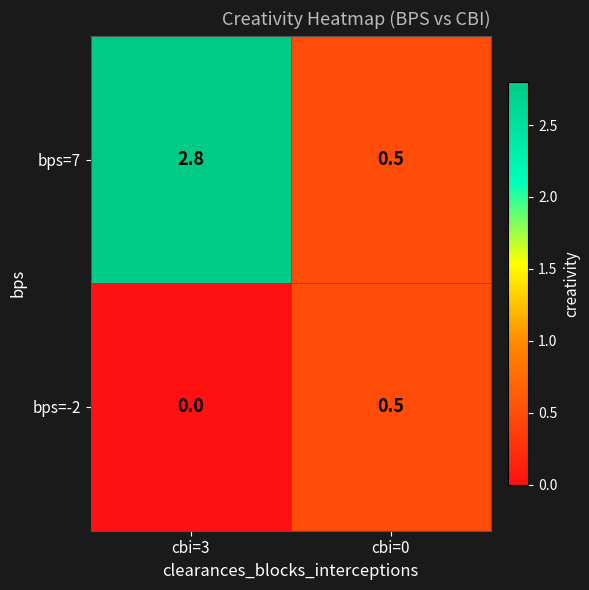

Is it true that bps=7 equals 3.9 at cbi=3?

False